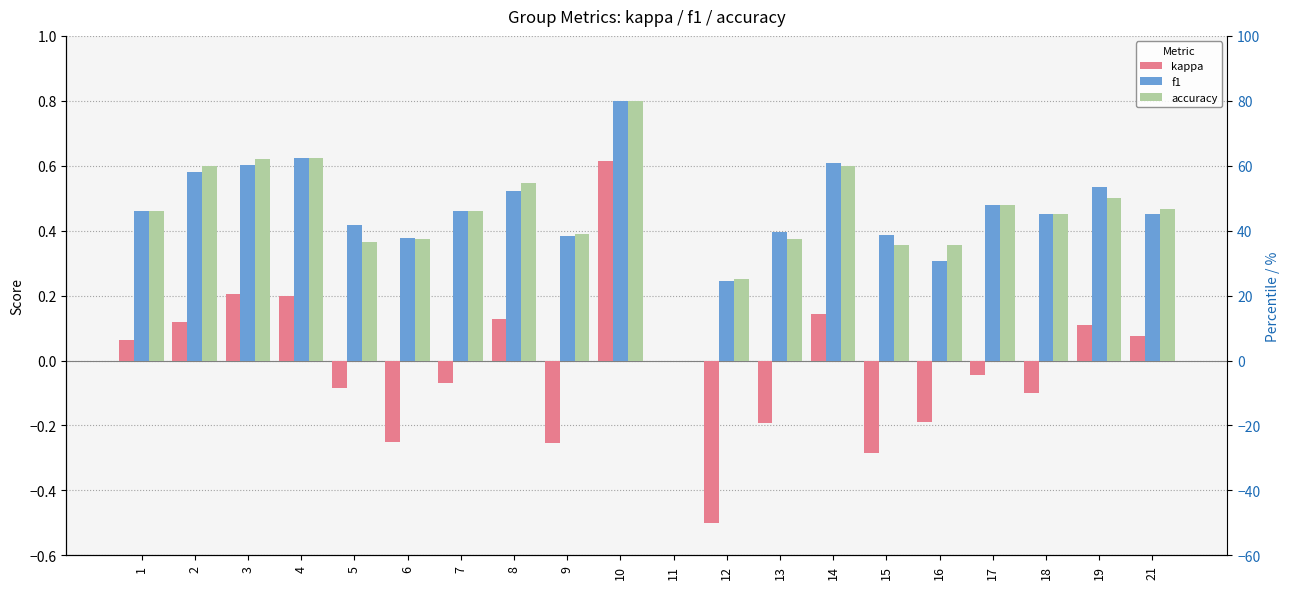

How many values in the kappa series exceed 0?

9